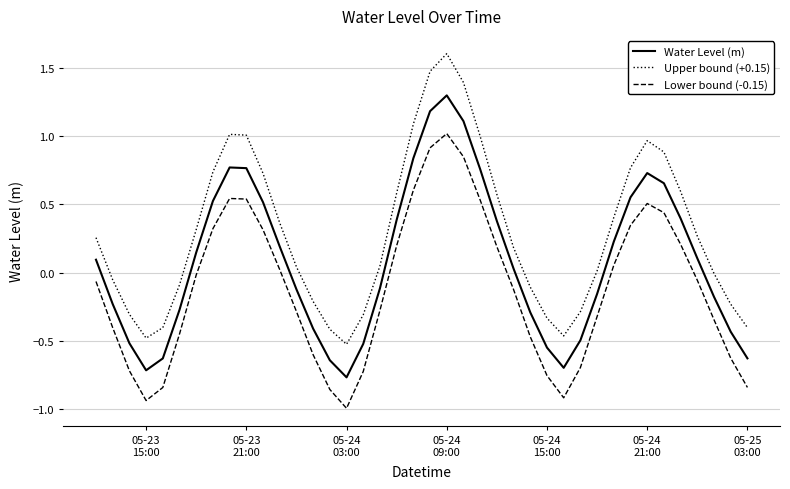

List the series in order of their overall mean, highest first.

Upper bound (+0.15), Water Level (m), Lower bound (-0.15)